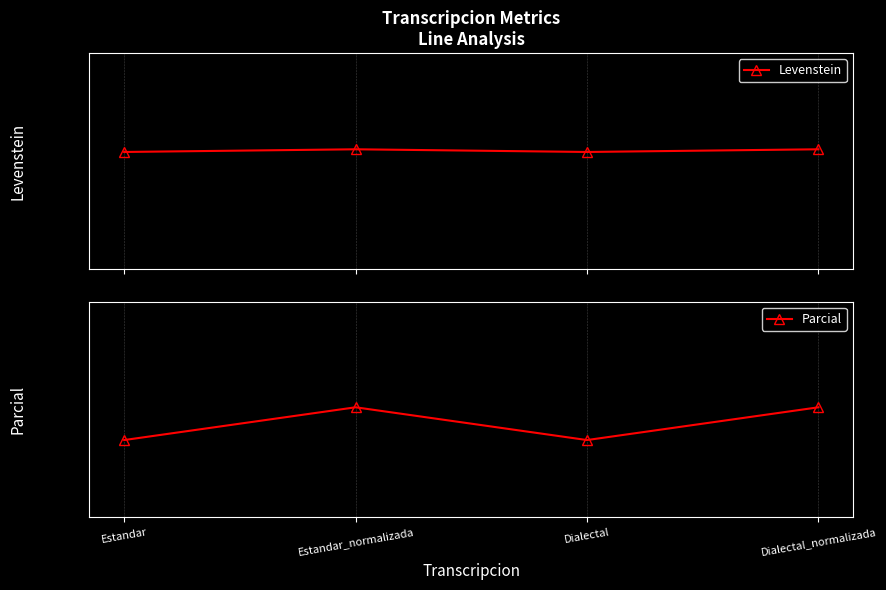

What is the highest value of the Parcial series?

44.8